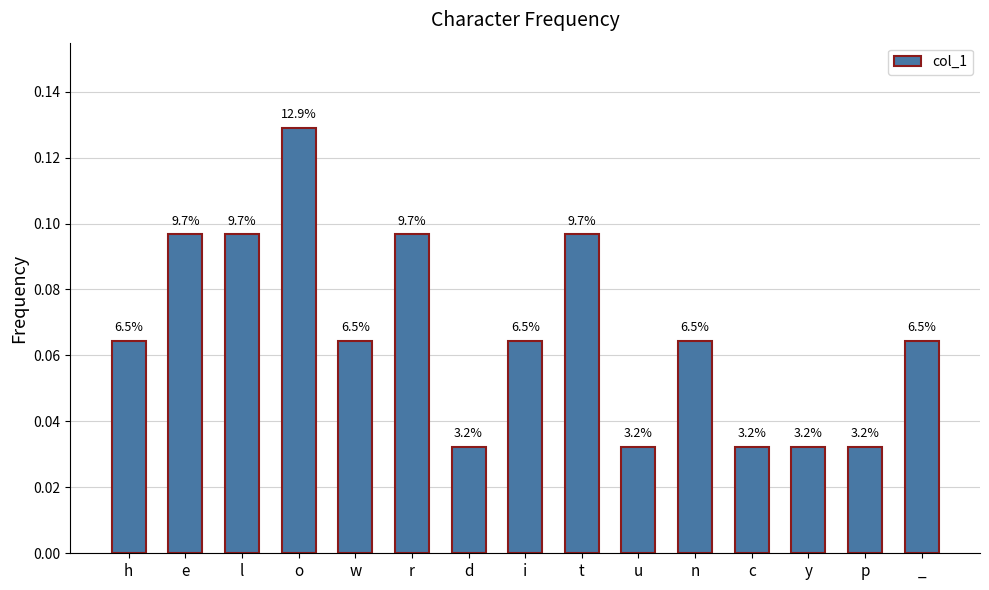

Does the chart contain any negative values?

No